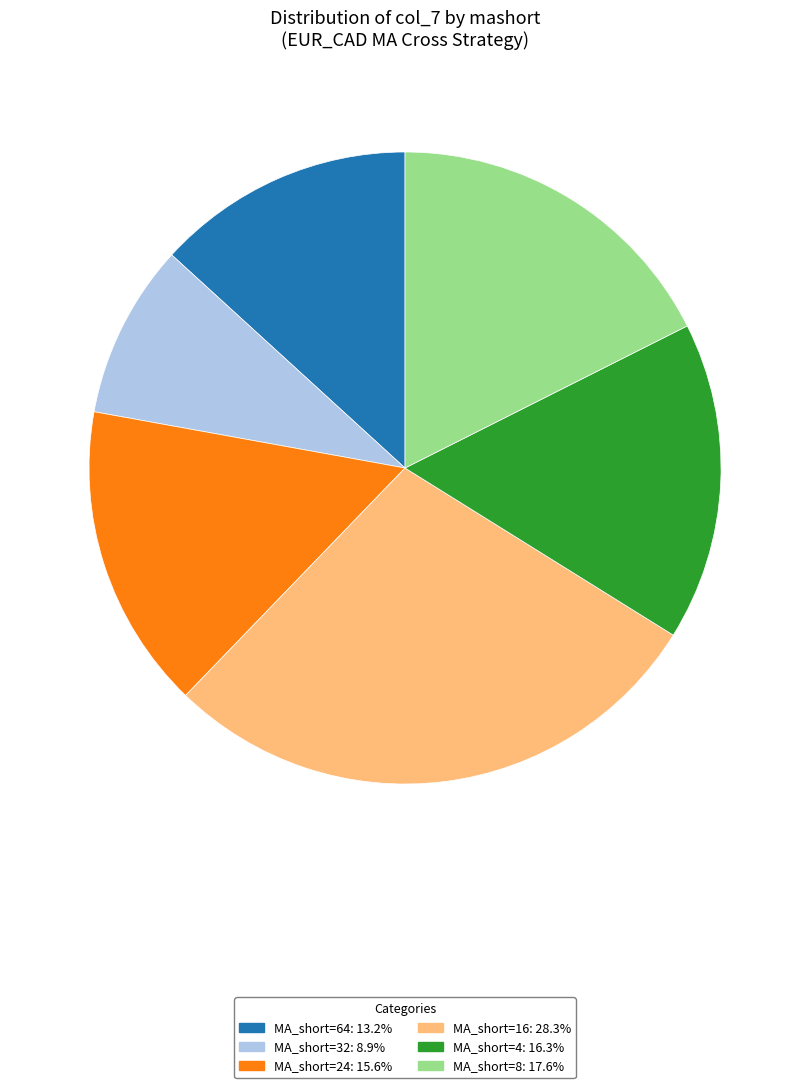

Does any single category account for the majority?

No